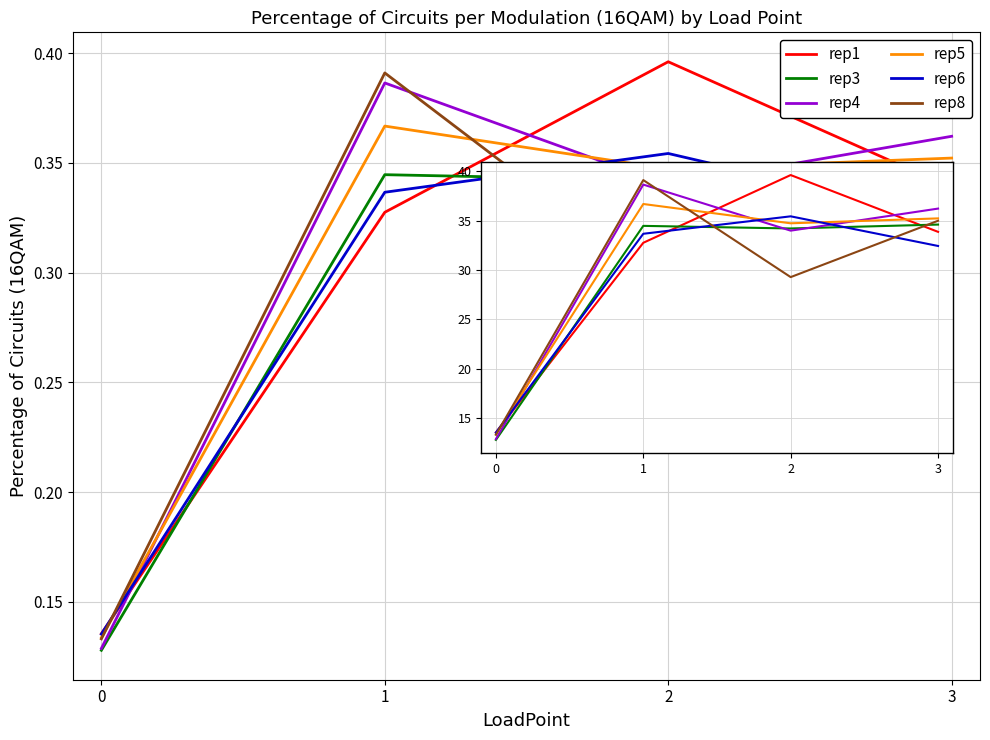

At which category does the chart reach its peak across all series?

2